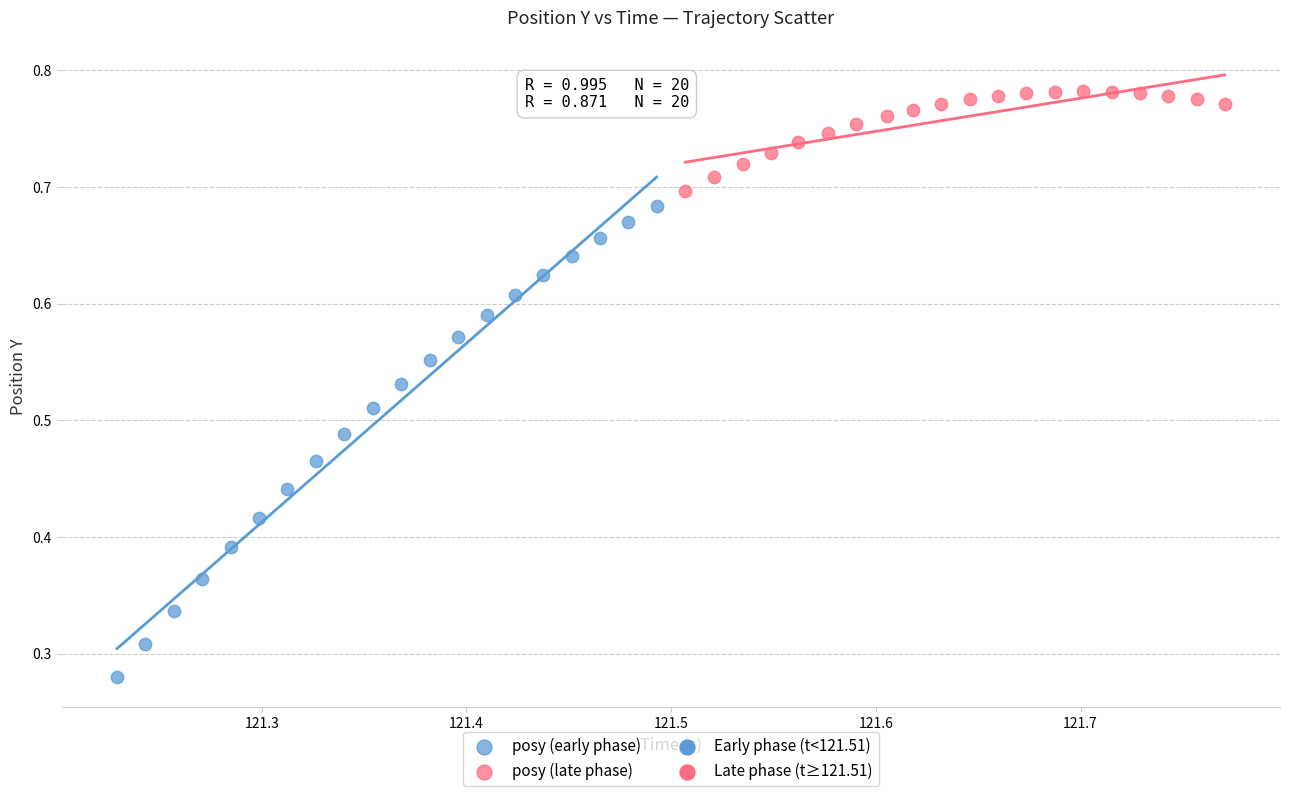

Which series contains the lowest Y value?

posy (early phase)